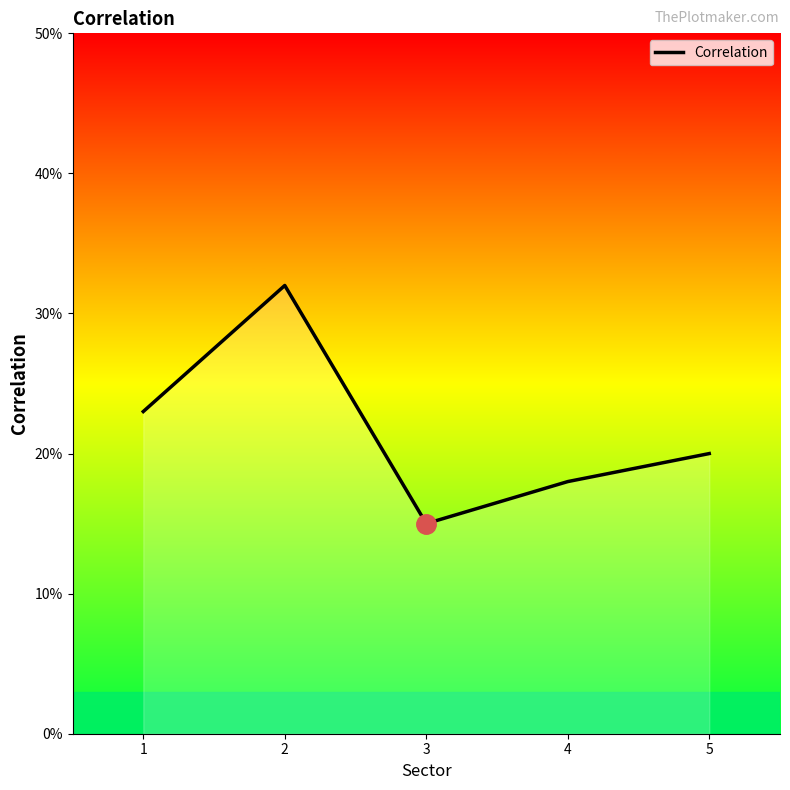

What is the change in value from 1 to 3?

-0.1